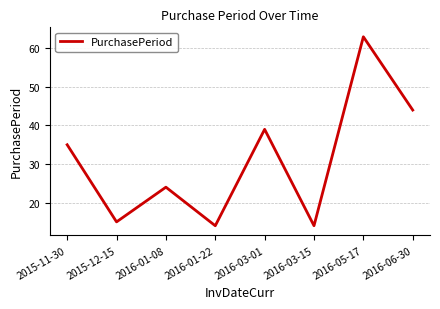

Does the chart display data point markers on the line(s)?

No